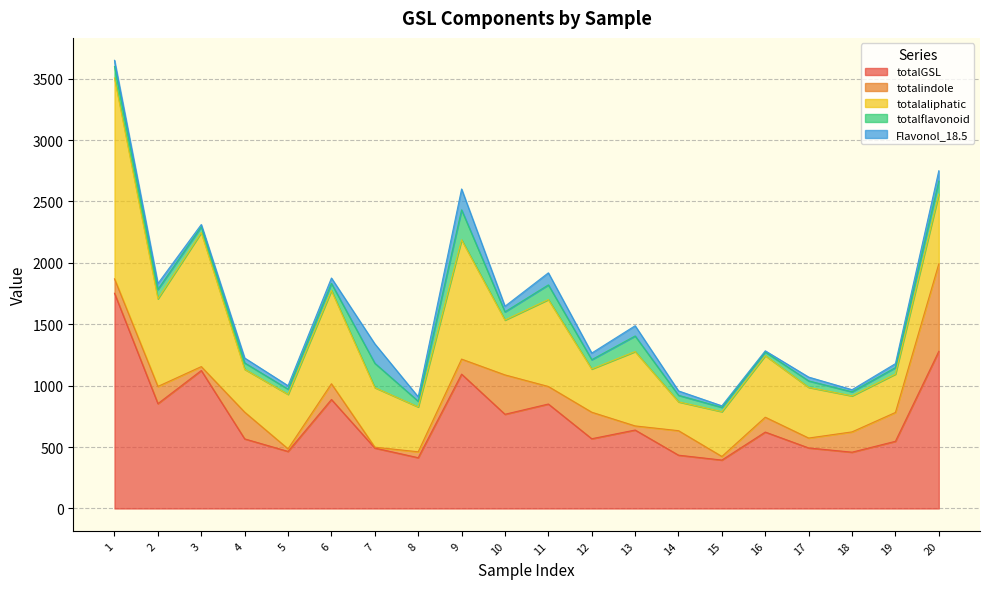

Where does the Flavonol_18.5 series first go above 44?

1